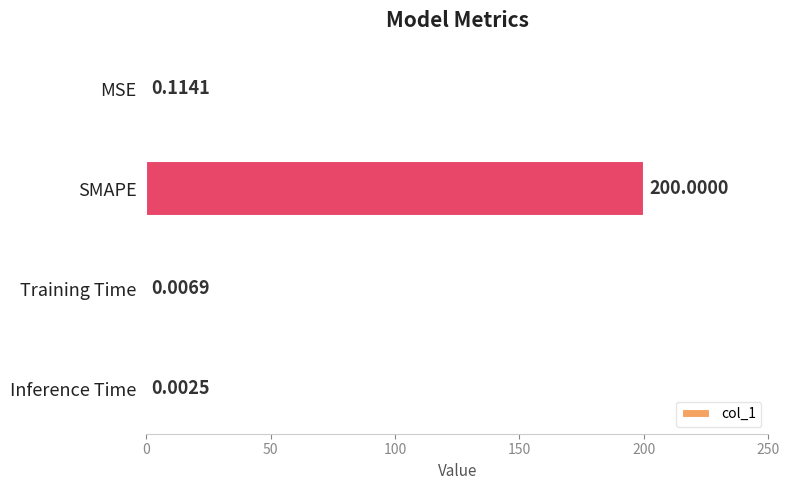

Which has a higher value, SMAPE or MSE?

SMAPE